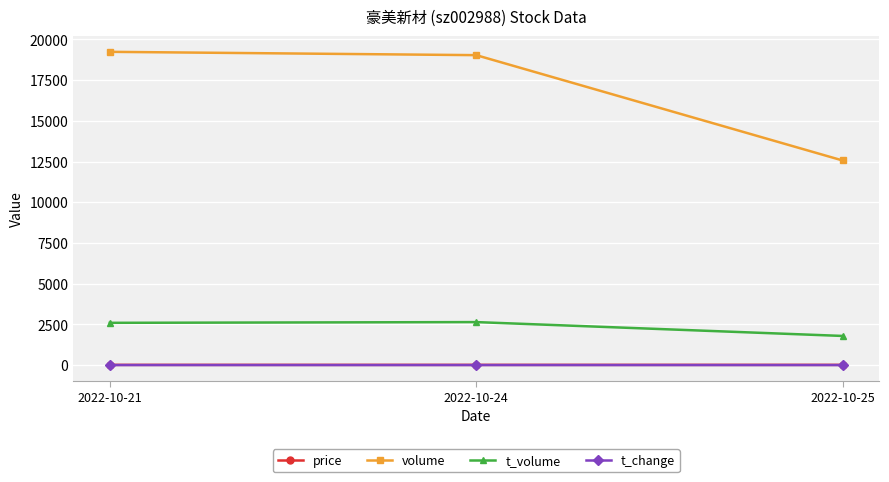

What is the lowest value of the t_volume series?

1790.0